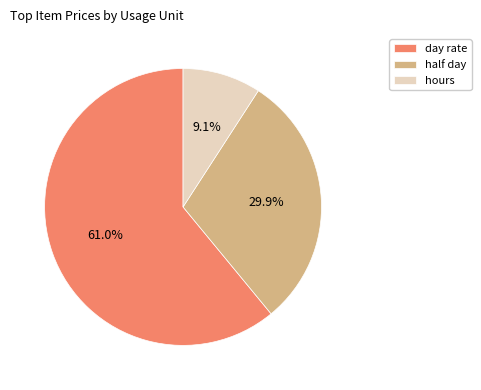

Approximately how many times larger is the value at day rate compared to half day?

2.0